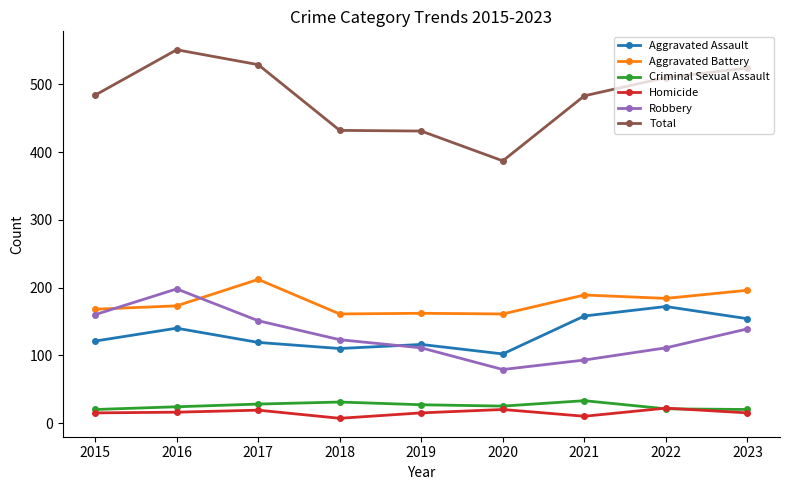

What is the value of the Robbery point at the 1st from the left?

160